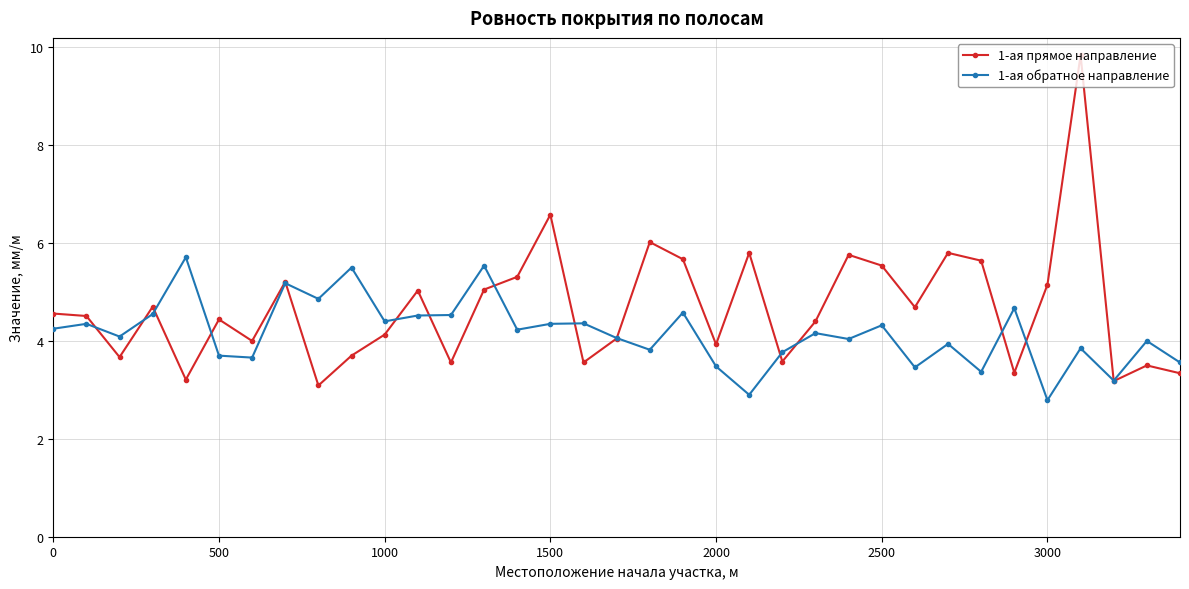

Which series ends up on top after the final intersection of 1-ая обратное направление and 1-ая прямое направление?

1-ая обратное направление